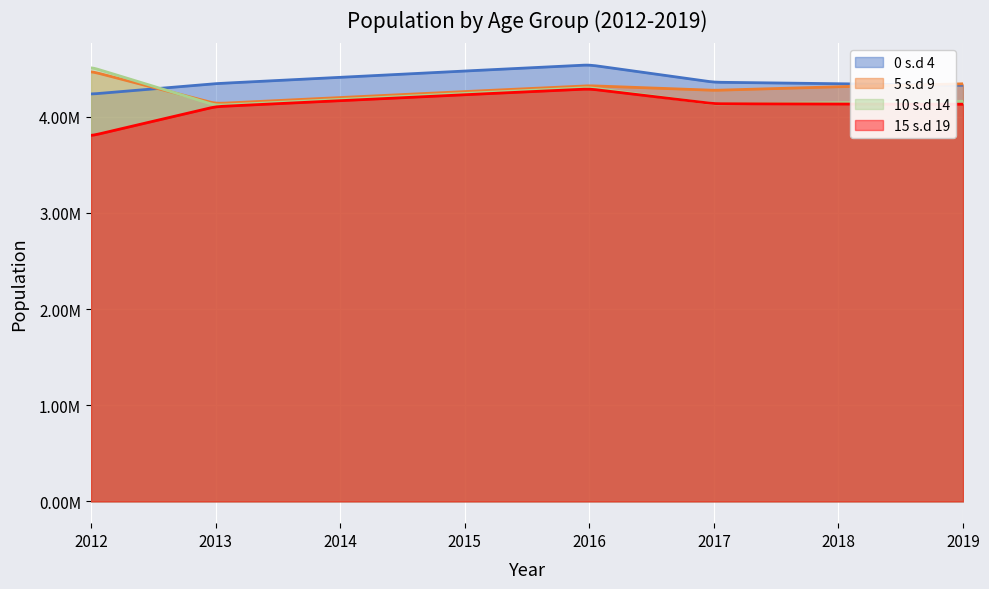

Between 2012 and 2018, which series saw the biggest shift?

10 s.d 14